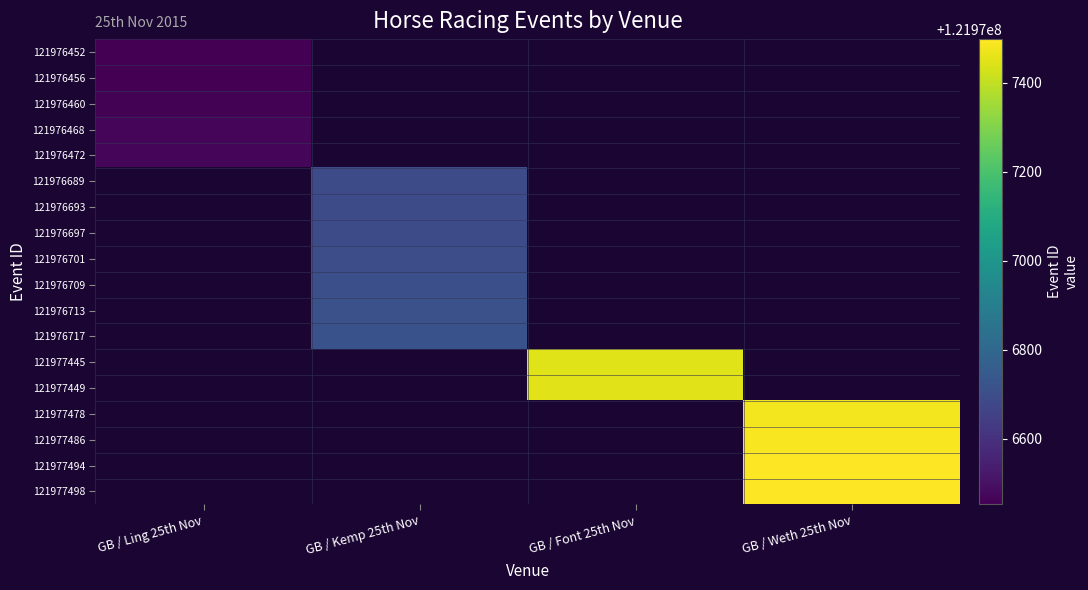

Which label corresponds to the largest value in the chart?

GB / Weth 25th Nov